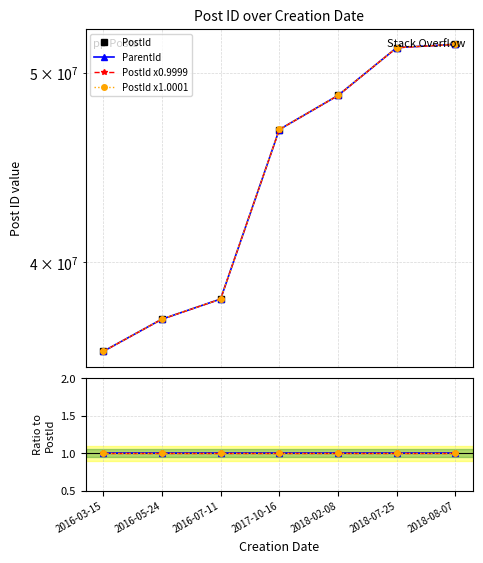

Count the number of categories in the chart.

7